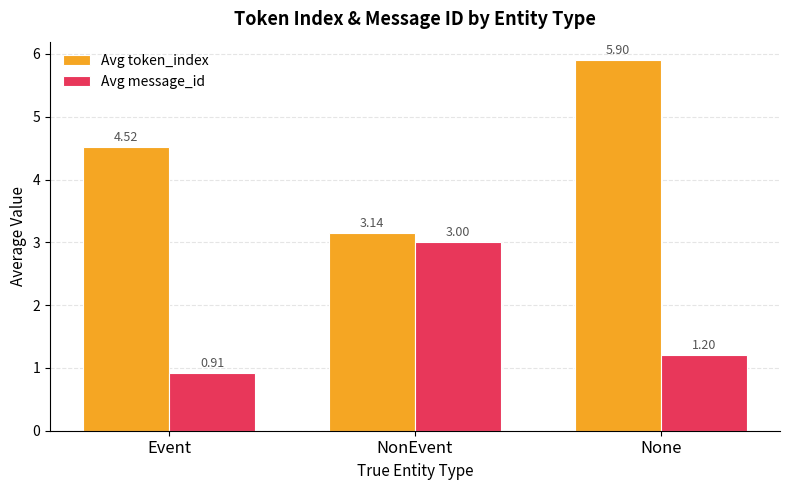

Rank the series at None from lowest to highest value.

Avg message_id, Avg token_index